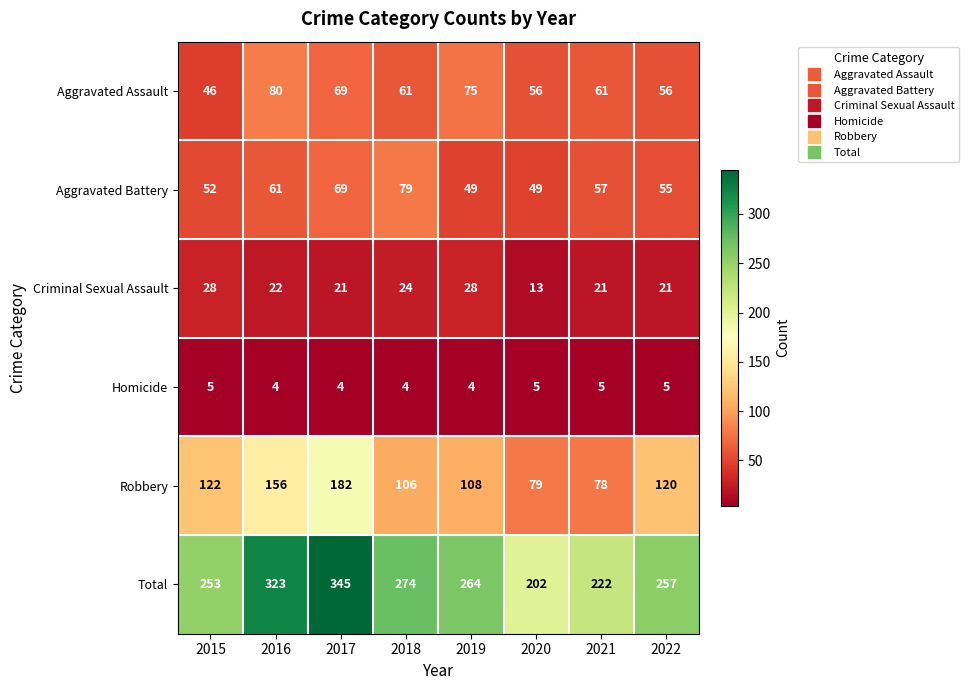

What is the sum of all Robbery values?

951